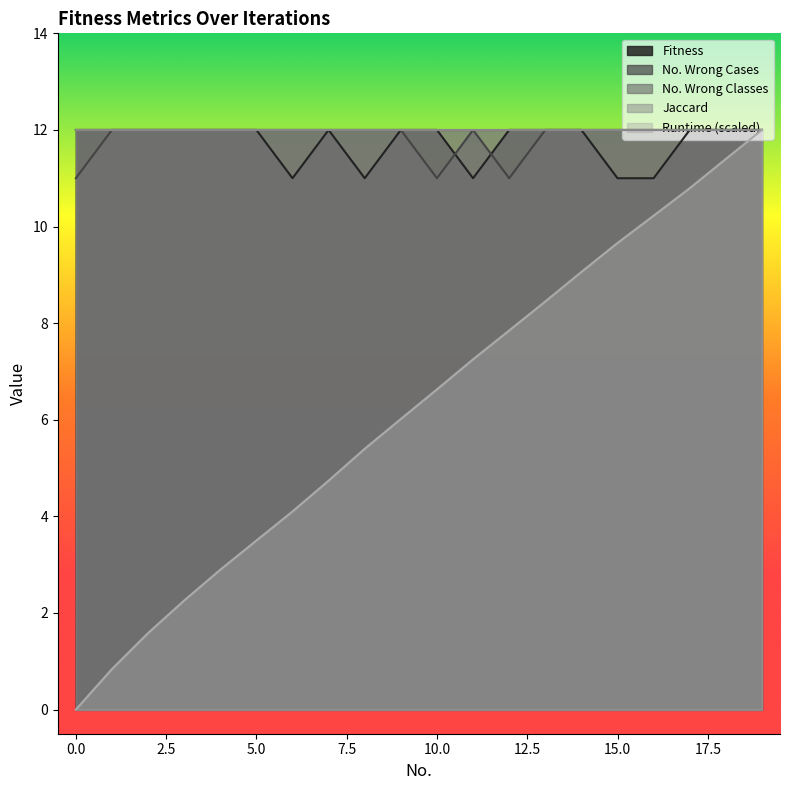

List the labels in order of Runtime value, largest first.

19, 18, 17, 16, 15, 14, 13, 12, 11, 10, 9, 8, 7, 6, 5, 4, 3, 2, 1, 0